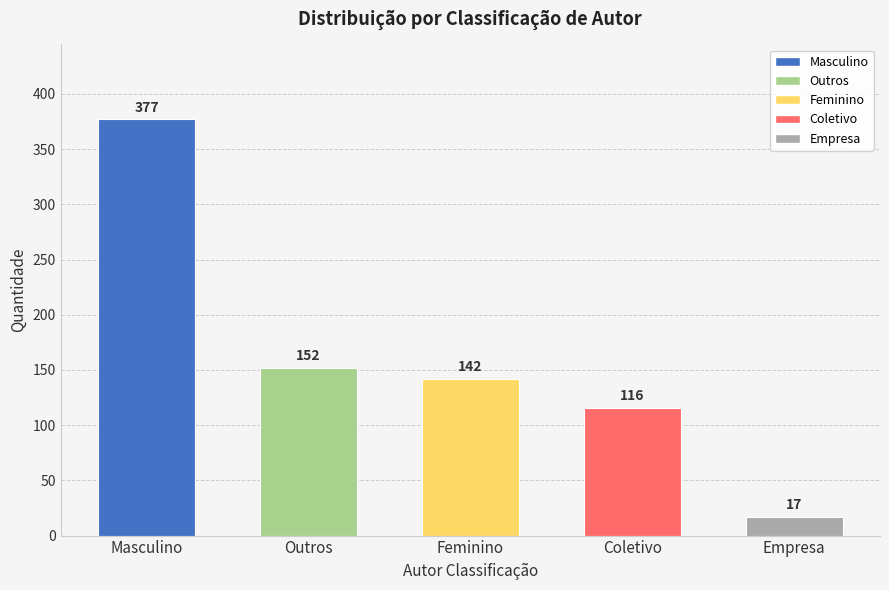

How many data points does each series have?

5